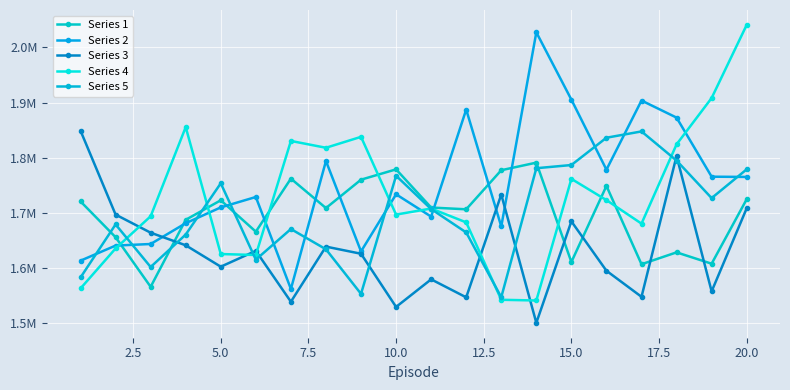

Does the chart have visible grid lines?

Yes